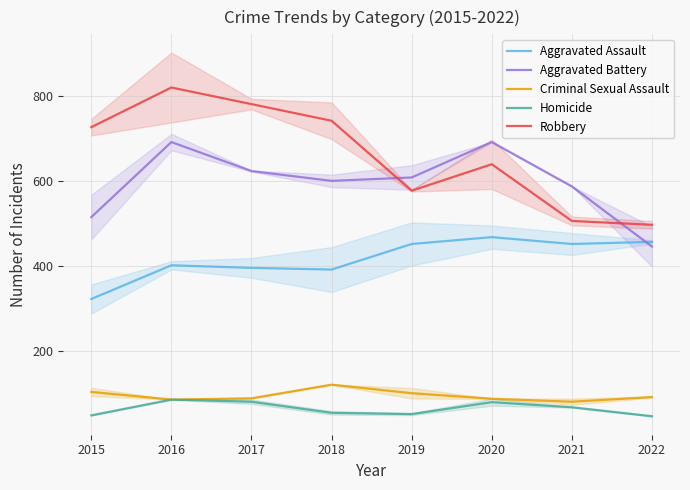

Which series has the largest range (max minus min)?

Robbery